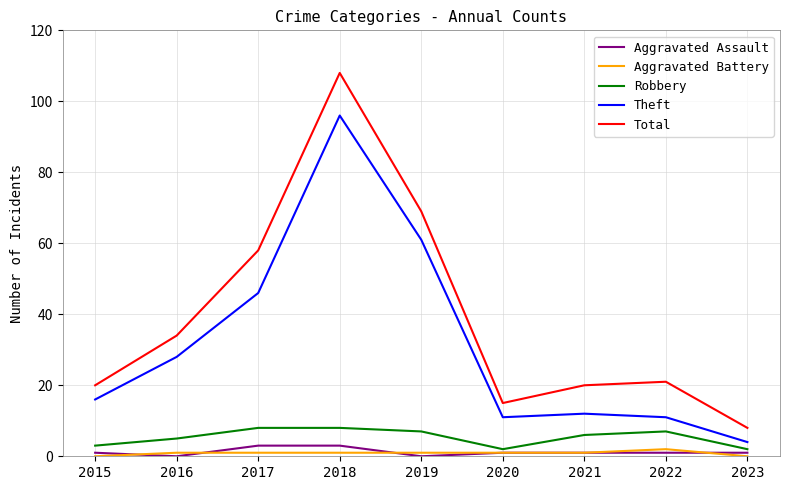

At which category is the sum across all series the highest?

2018